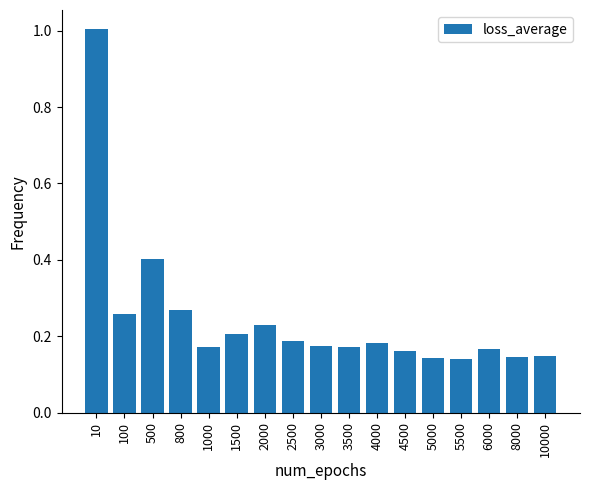

Are the bars grouped side by side (vs. stacked)?

No